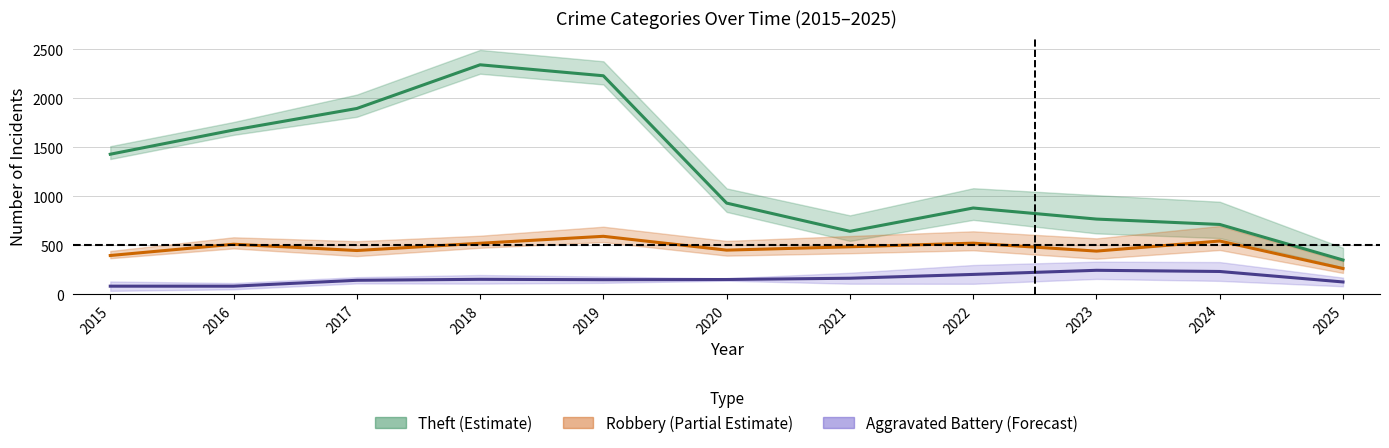

At which category does Theft (Estimate) reach its first local valley?

2021